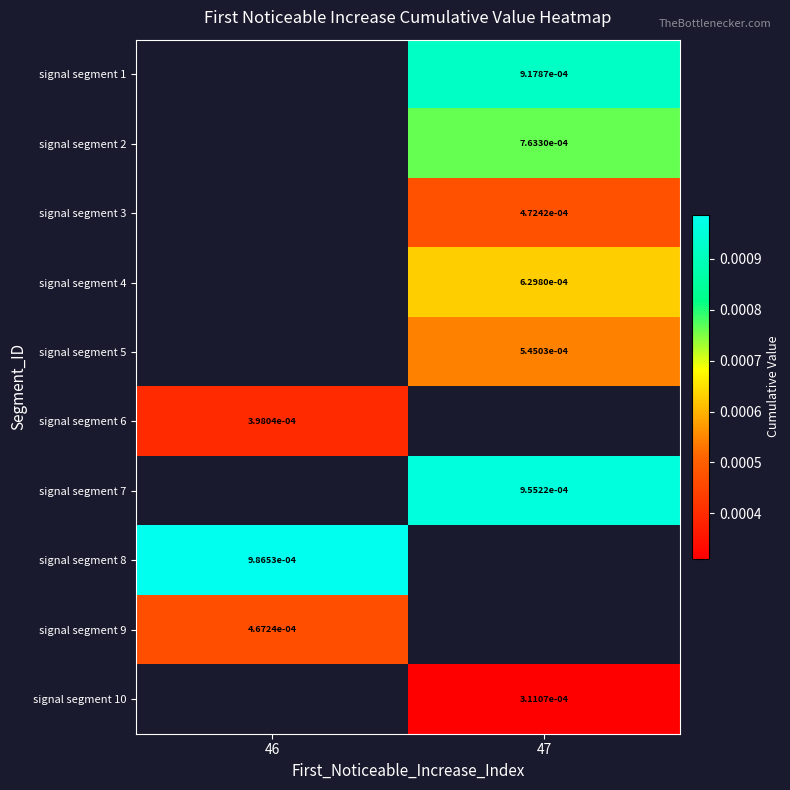

Is the value of signal segment 9 at 46 greater than the value of signal segment 1 at 47?

No